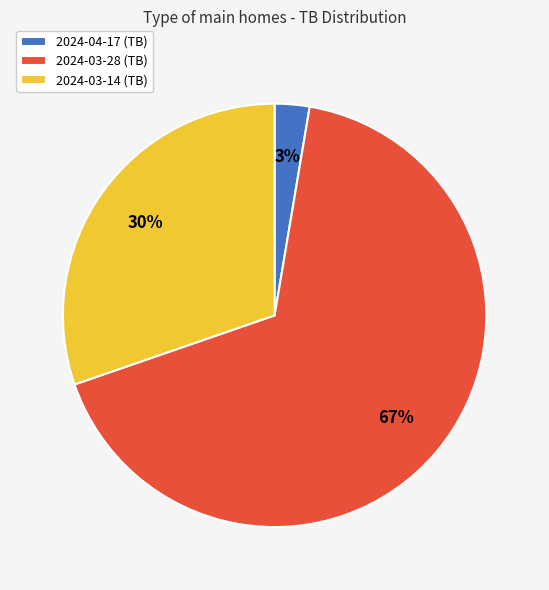

How many segments does this pie chart have?

3